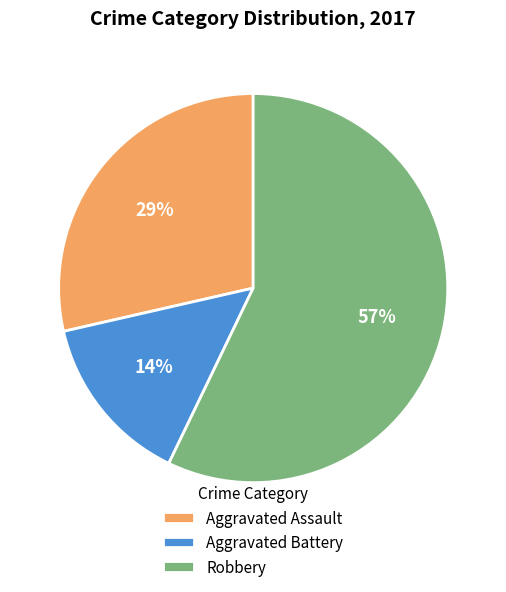

Combined, do Robbery and Aggravated Assault account for over 50%?

Yes